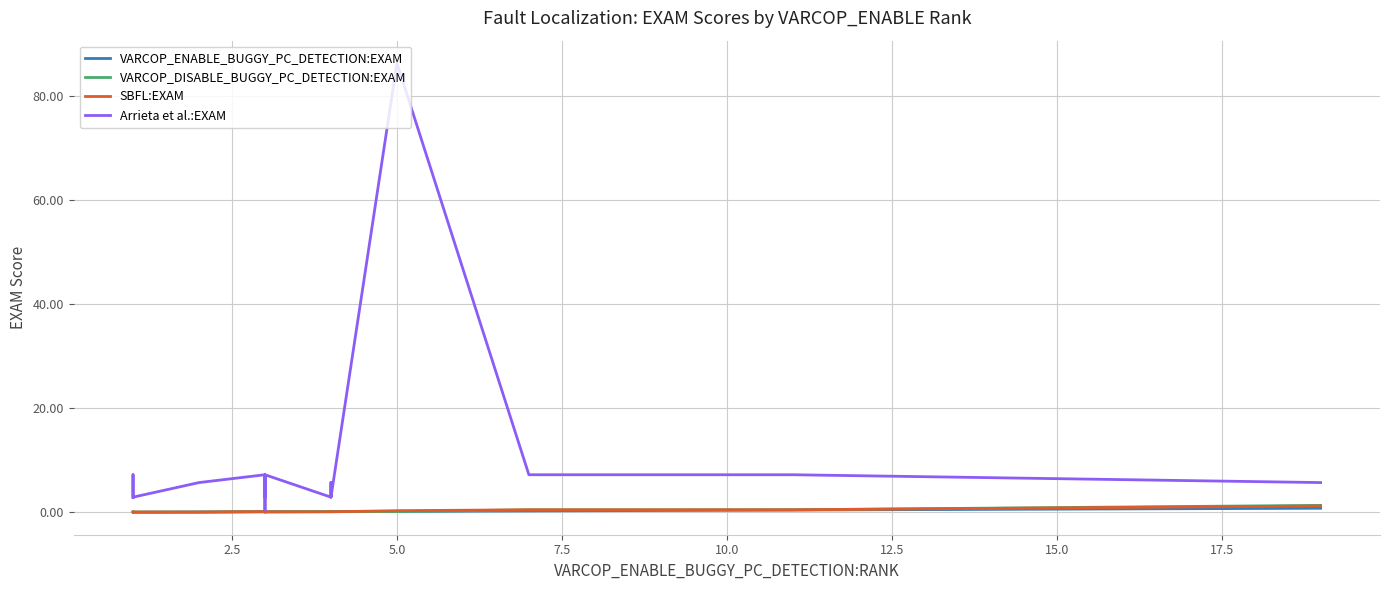

What is the maximum value for Arrieta et al.:EXAM?

86.2